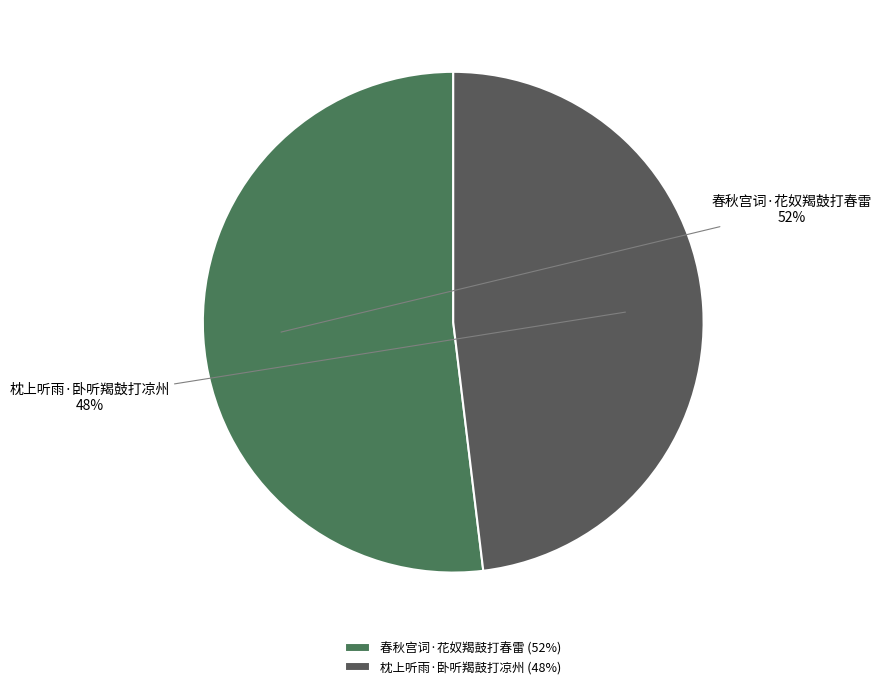

Is it true that 春秋宫词·花奴羯鼓打春雷 is 58% of the pie?

False